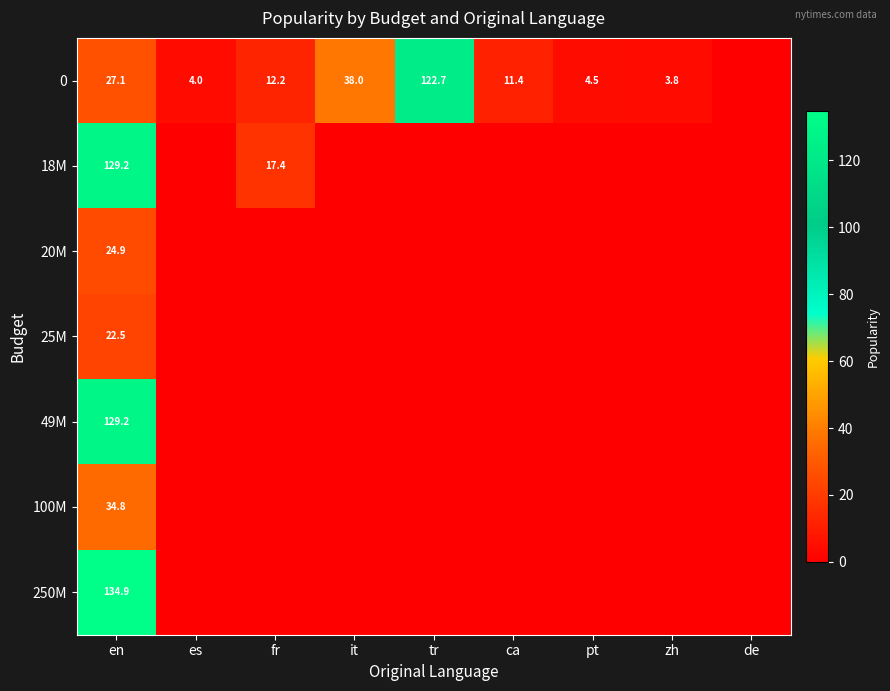

What is the difference between the highest and lowest values at en?

112.4